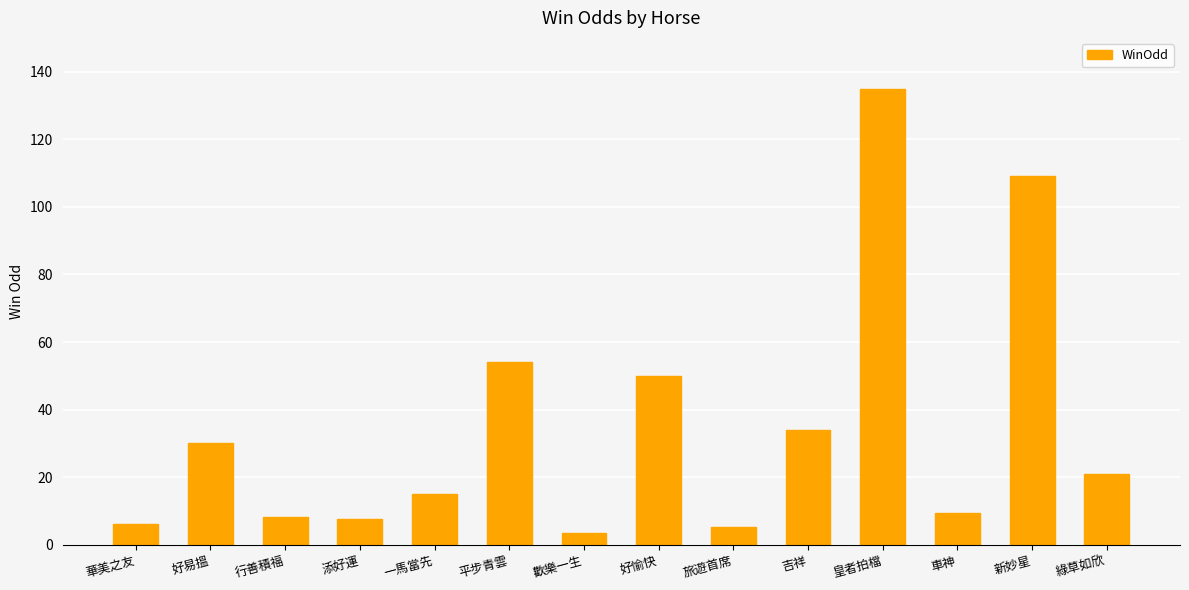

True or false: the data shows 51.6 at 吉祥.

False